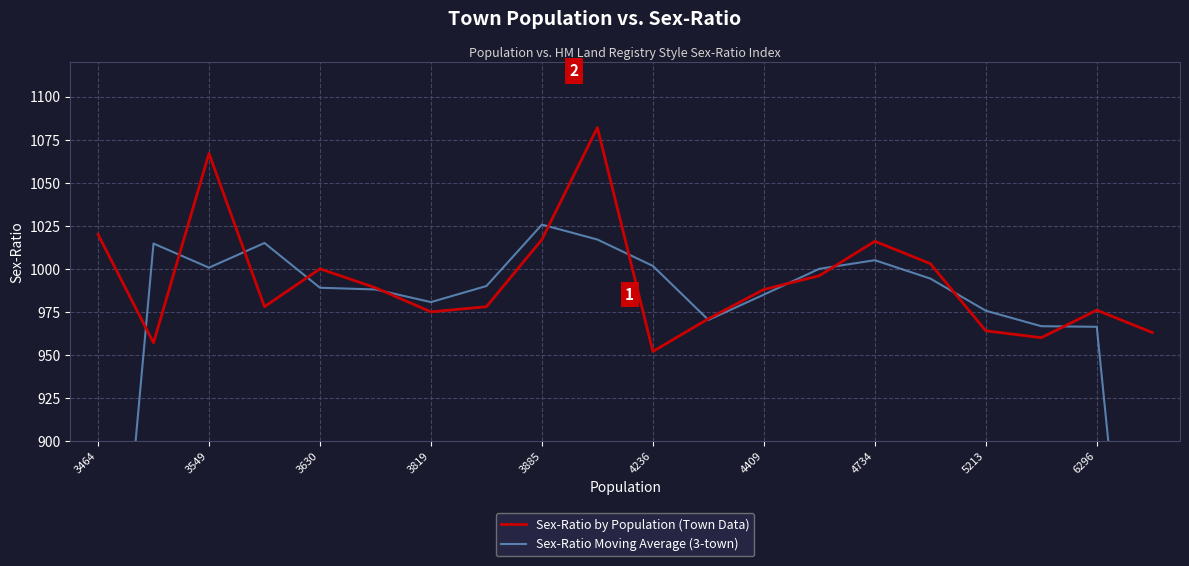

Is it true that Sex-Ratio by Population (Town Data) equals 1413 at 4734?

False